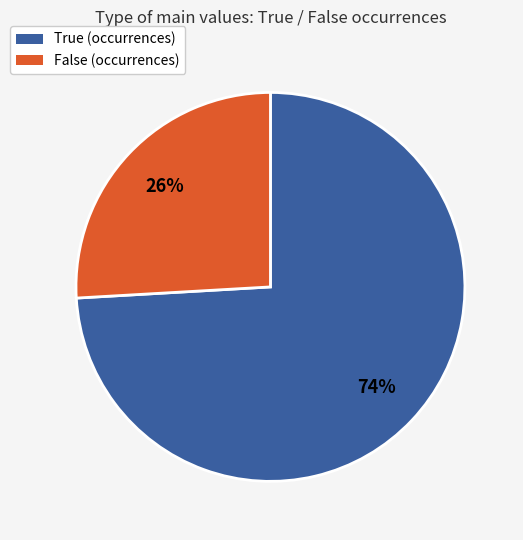

To the nearest percent, what portion does True represent?

74%